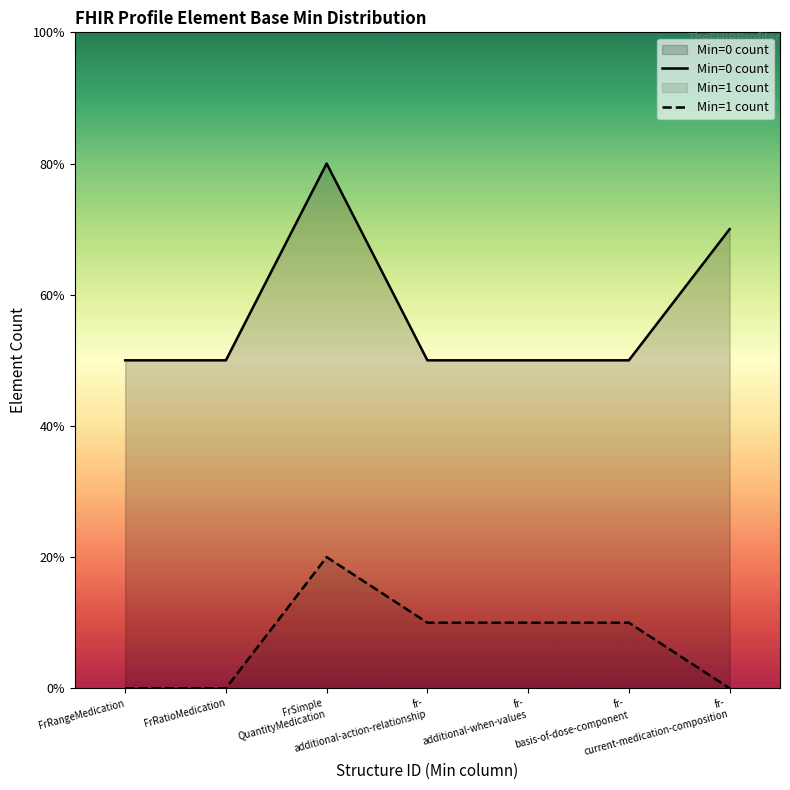

True or false: Min=0 count and Min=1 count intersect in this chart.

False